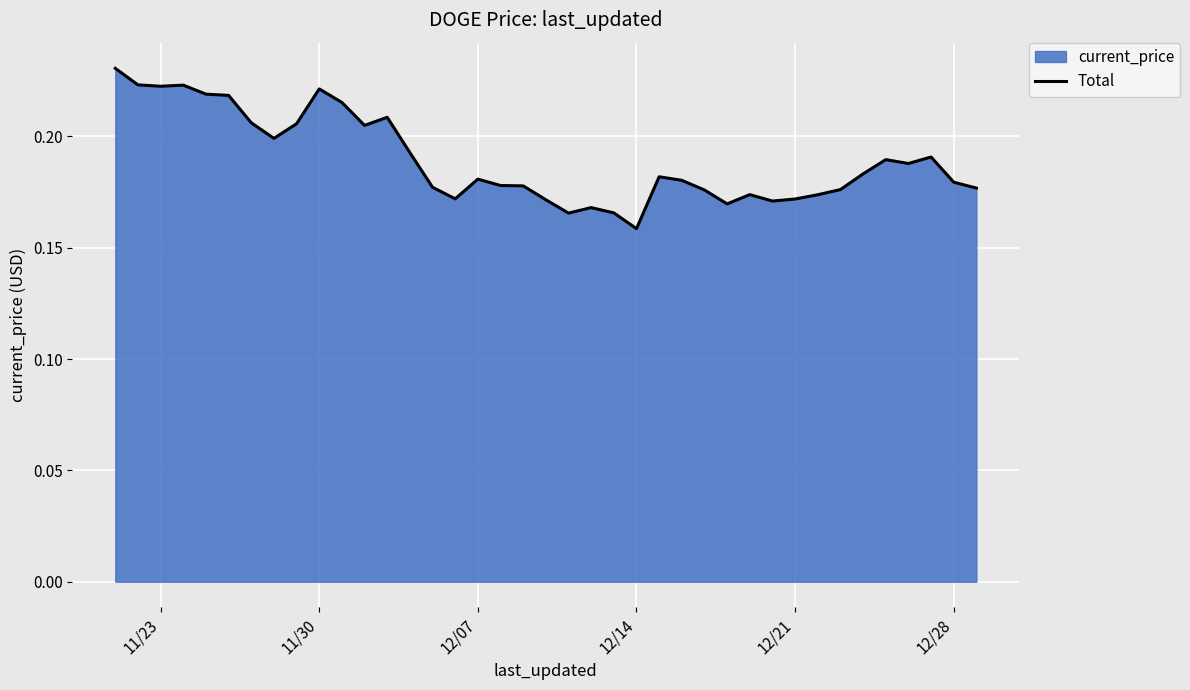

What is the sum of all values?

7.4